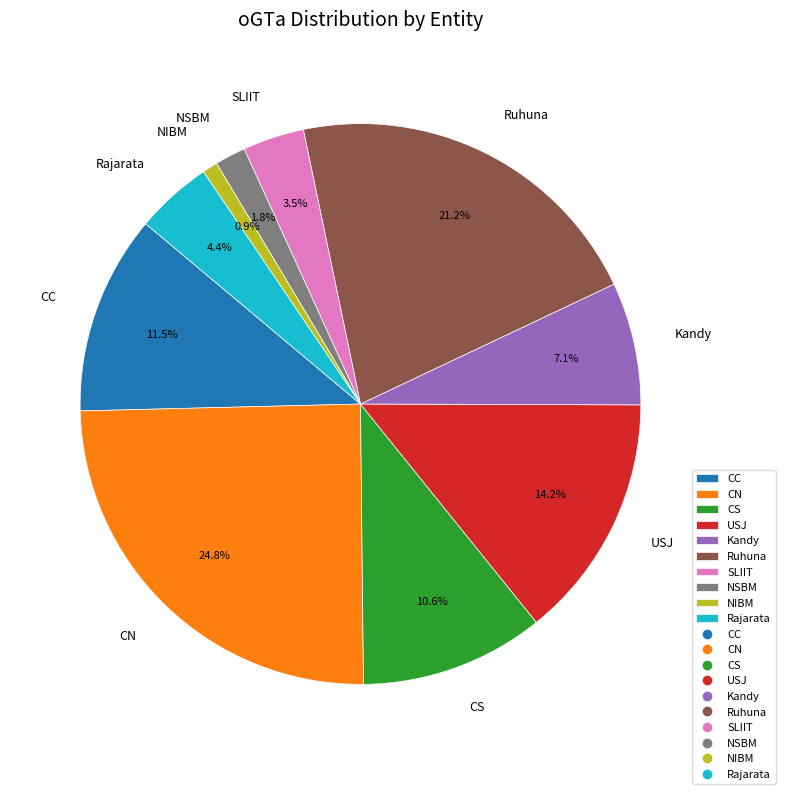

Count the number of slices in the pie.

10